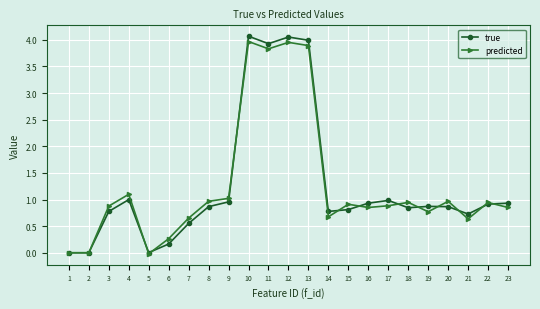

The value of true at 18 is 0.8. True or false?

True